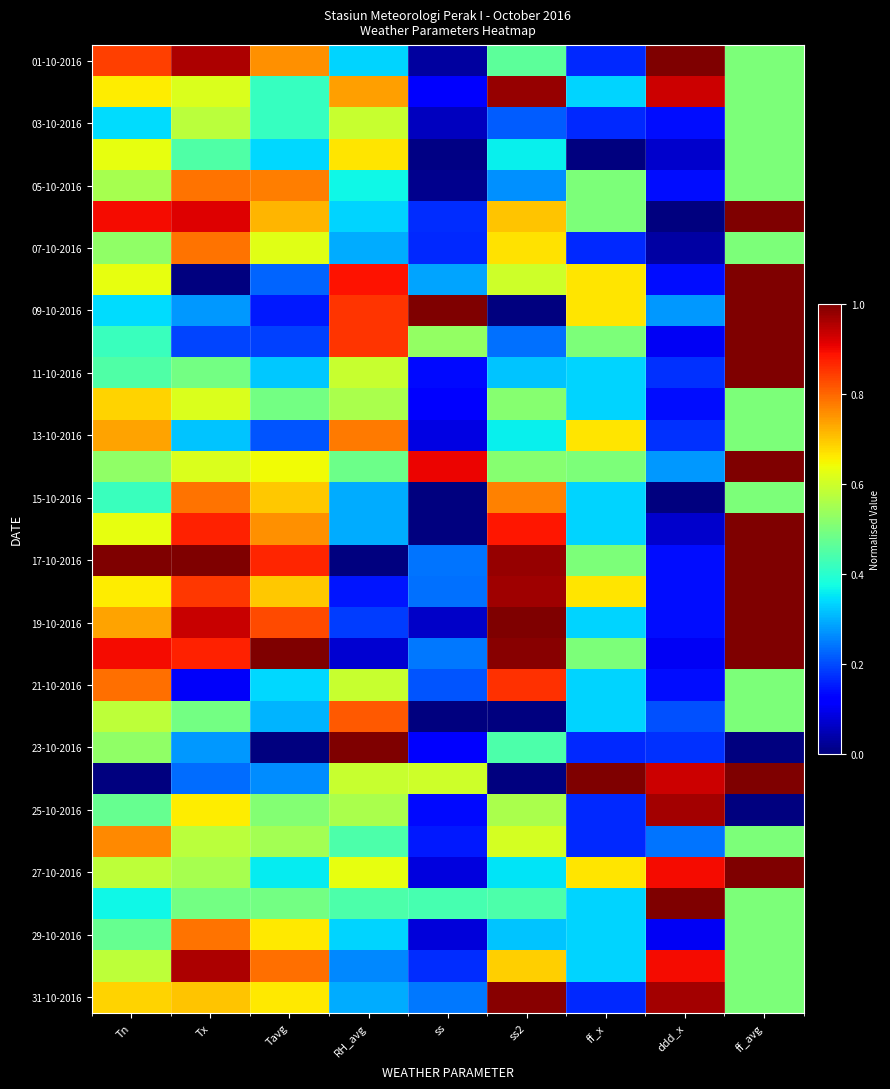

What is the total value across all series at ff_x?

12.2